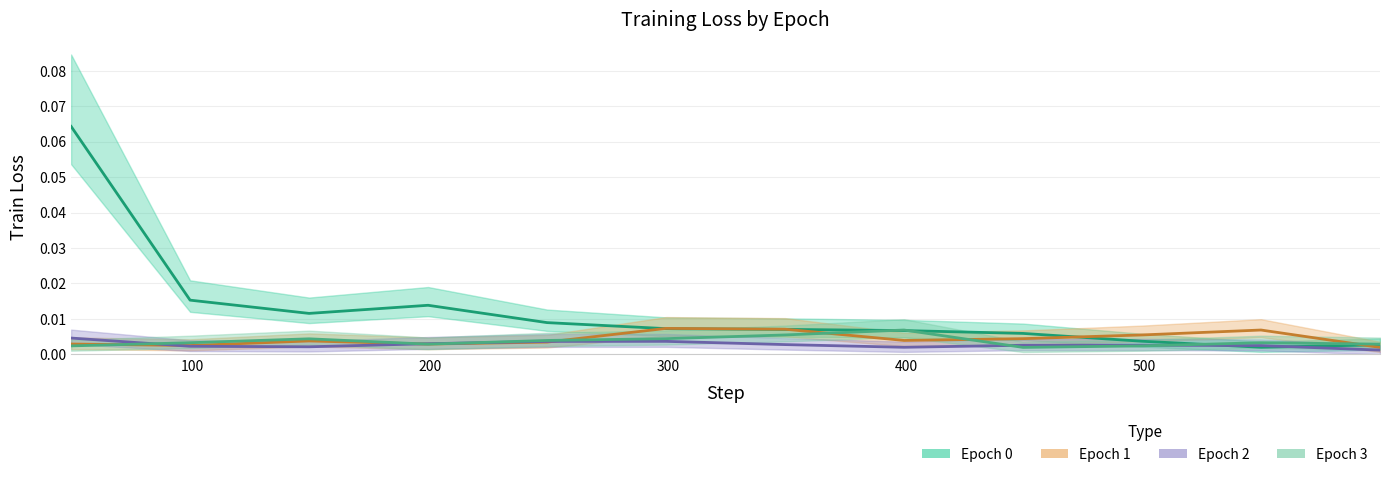

What are all the series names shown in the legend?

Epoch 0, Epoch 1, Epoch 2, Epoch 3